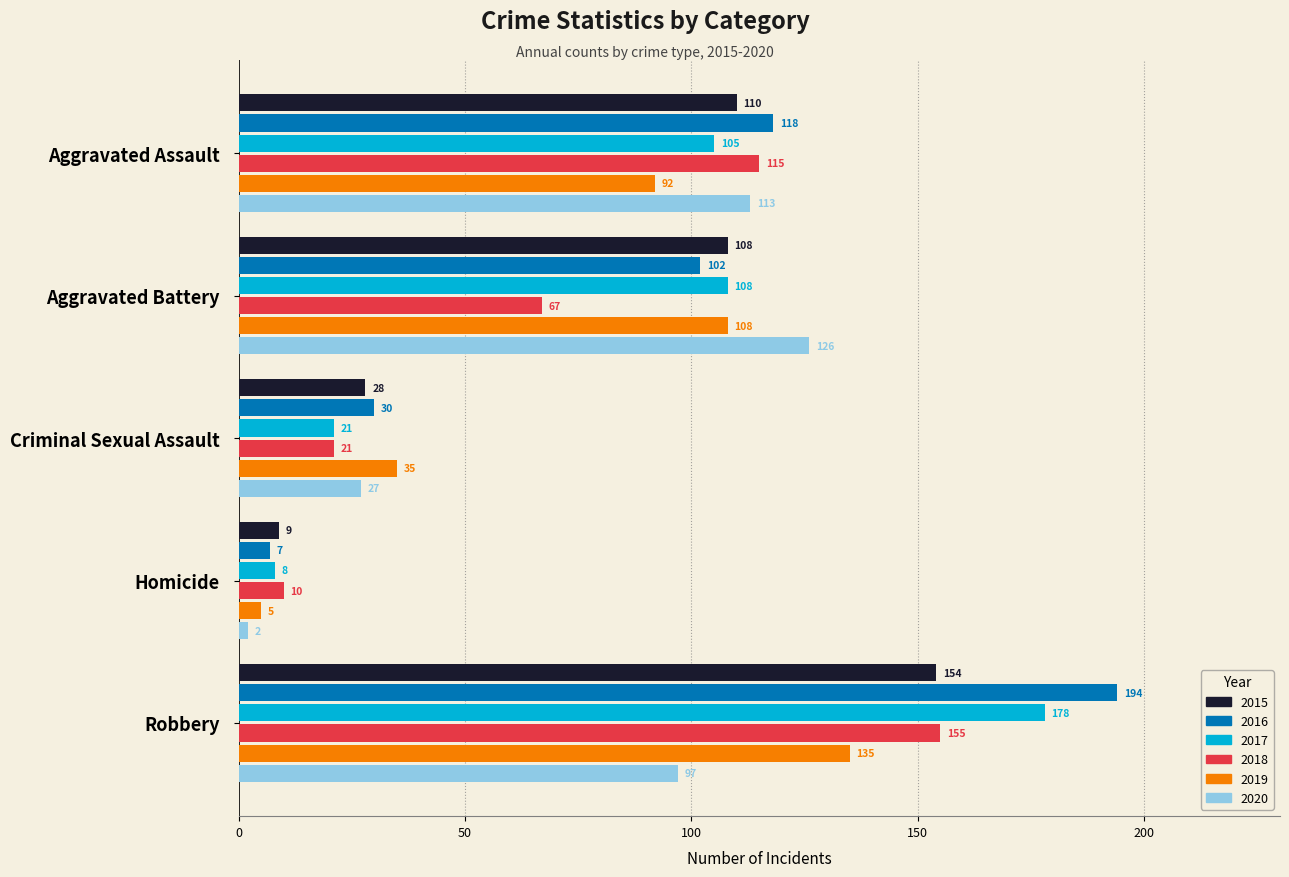

The value of 2020 at Aggravated Battery is 208. True or false?

False